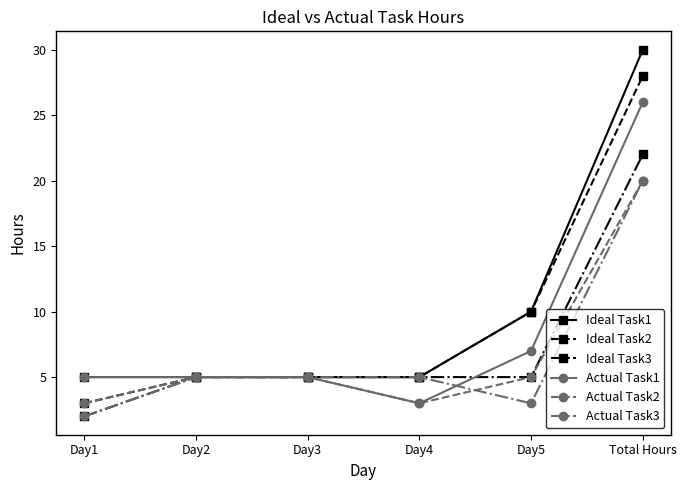

What is the label of the 1st point from the right?

Total Hours